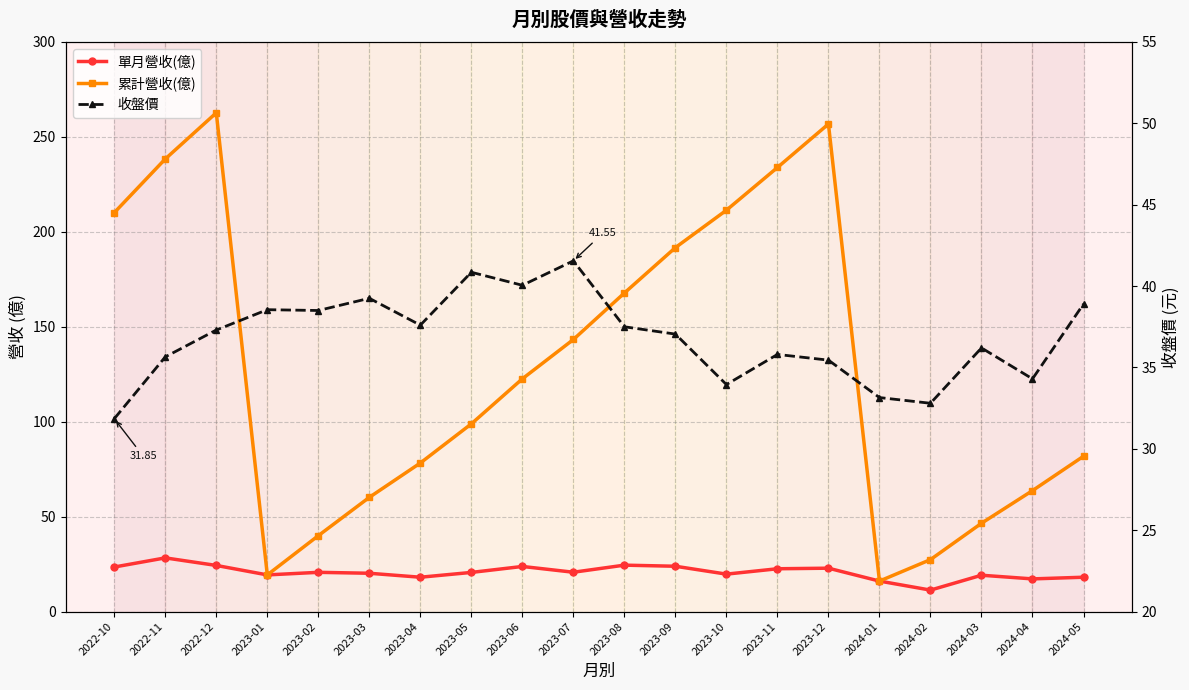

What is the spread (max minus min) of values at 2024-04?

46.5